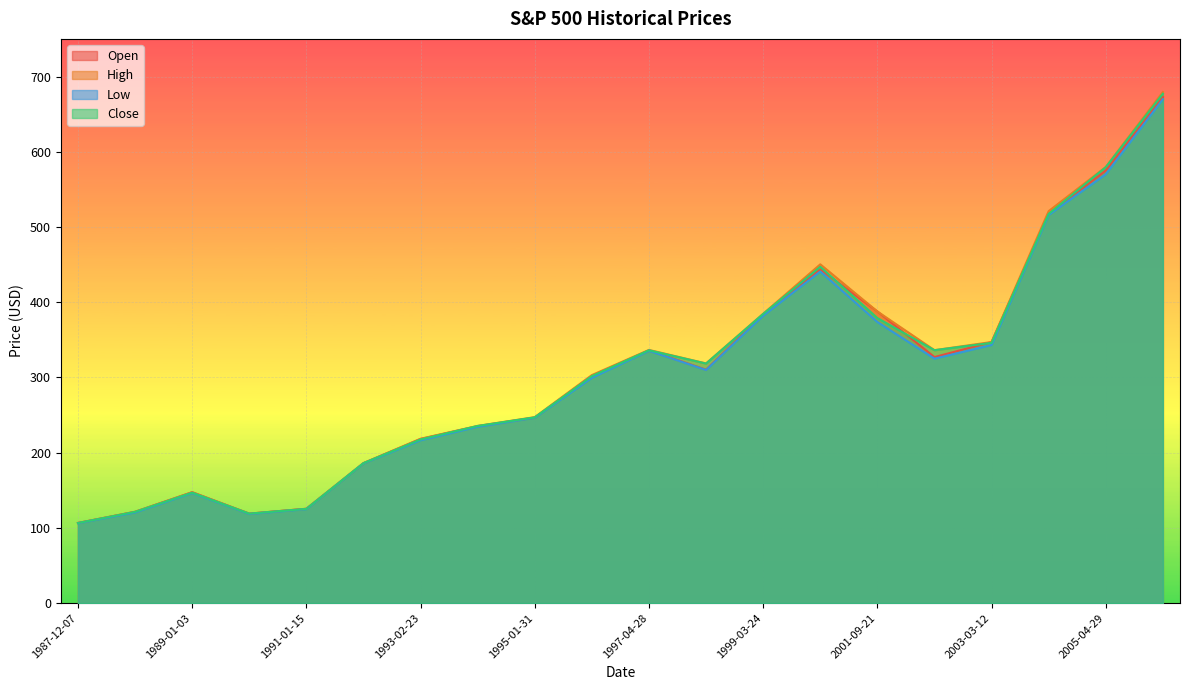

True or false: Open and Low intersect in this chart.

False